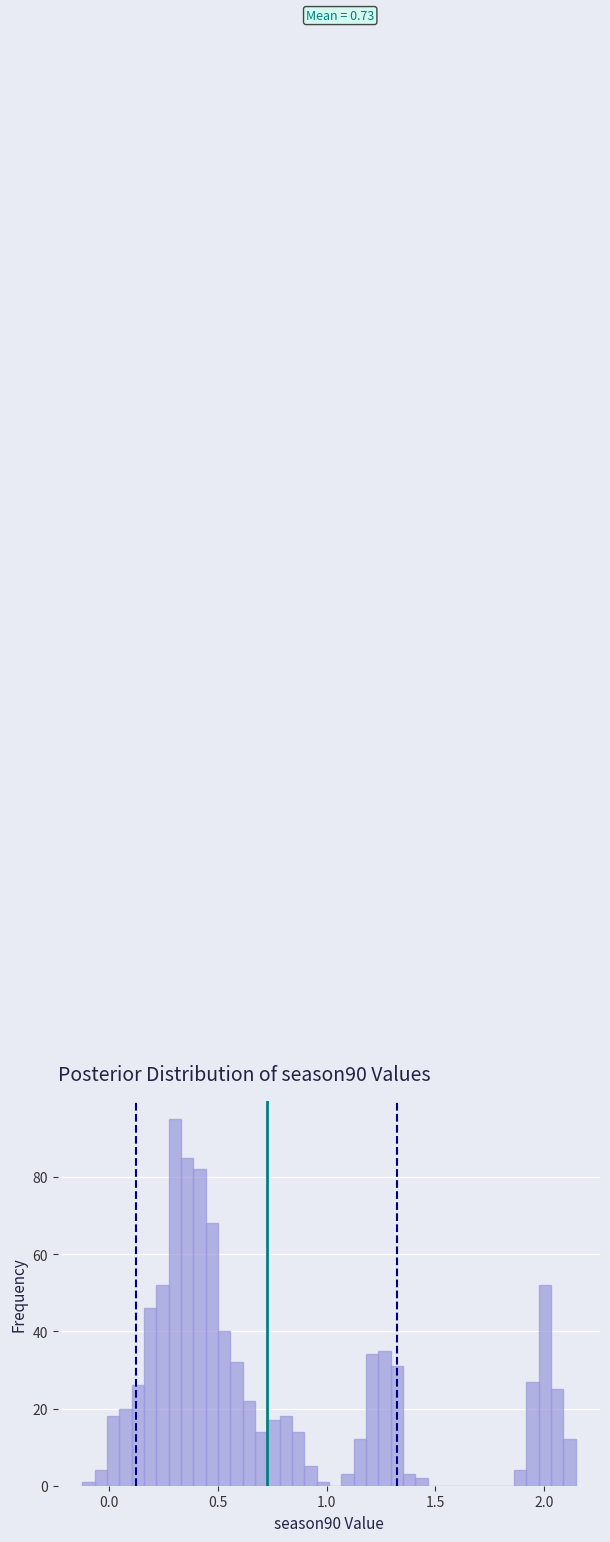

Read against the x-axis, roughly where is the centre of the tallest bar?

0.30